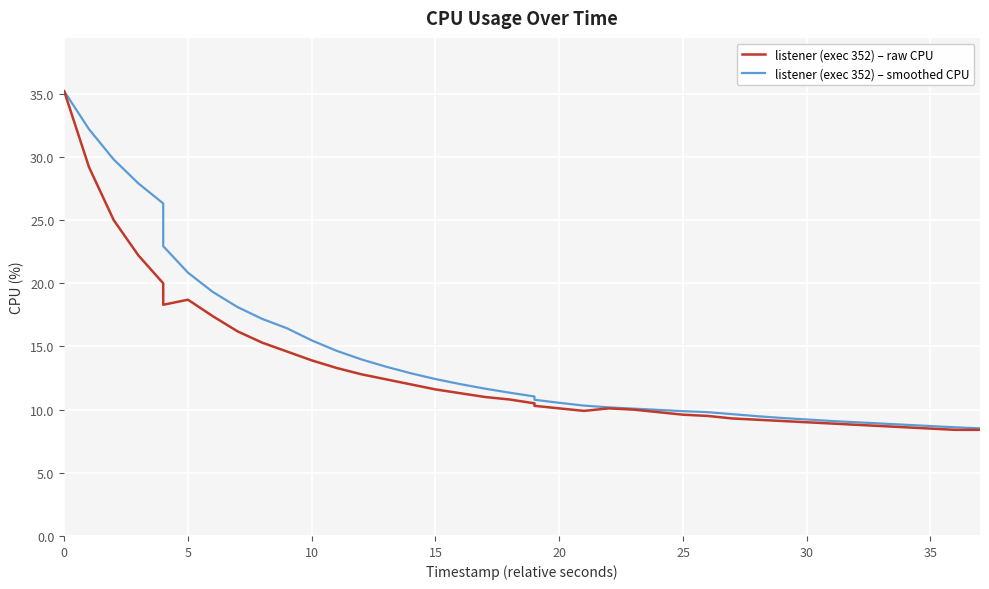

What is the minimum value shown in the chart?

8.4